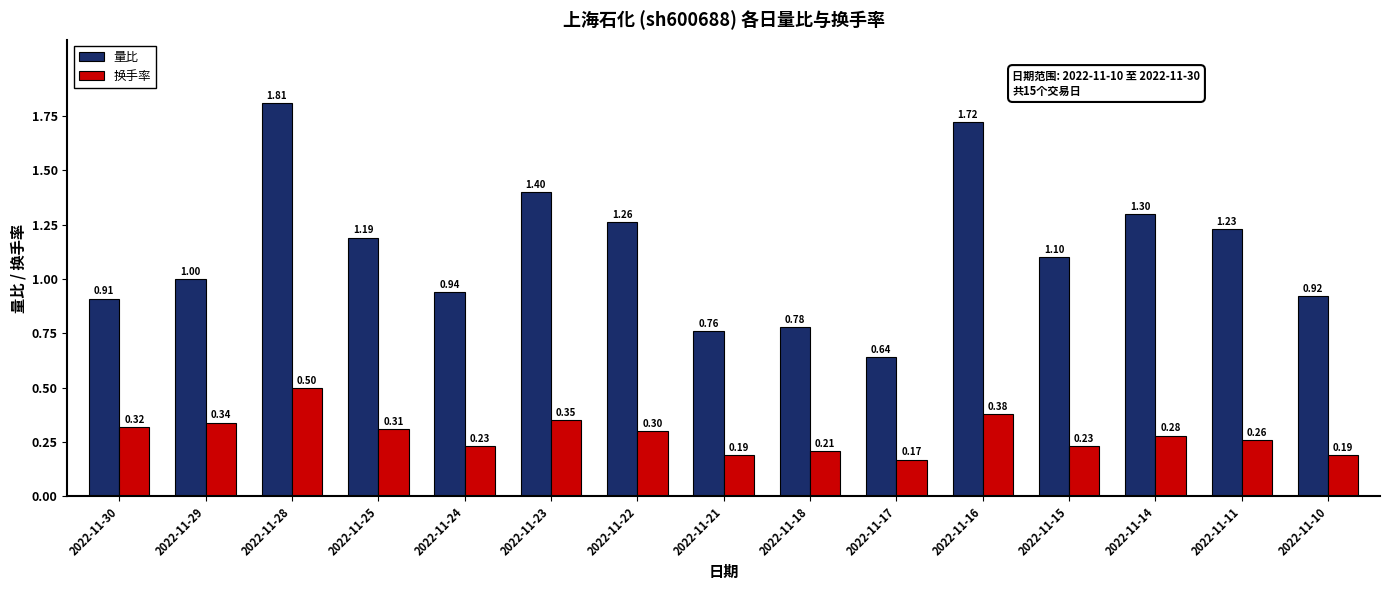

Which series changed the most between 2022-11-30 and 2022-11-28?

量比